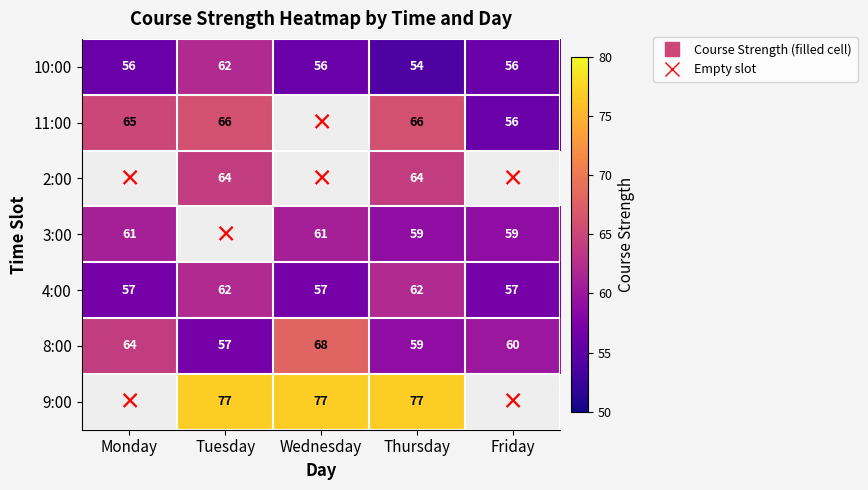

At Friday, list the series in order from smallest to largest.

10:00, 11:00, 2:00, 4:00, 3:00, 8:00, 9:00